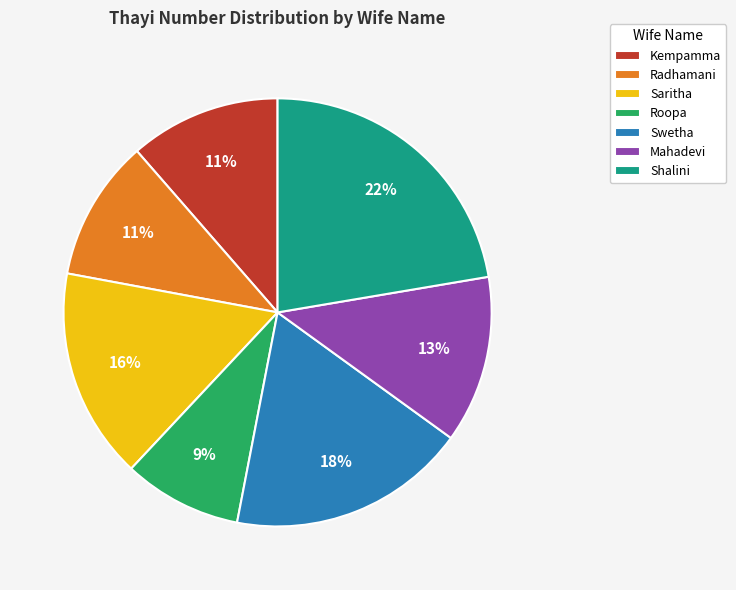

Is there a majority slice in this chart?

No